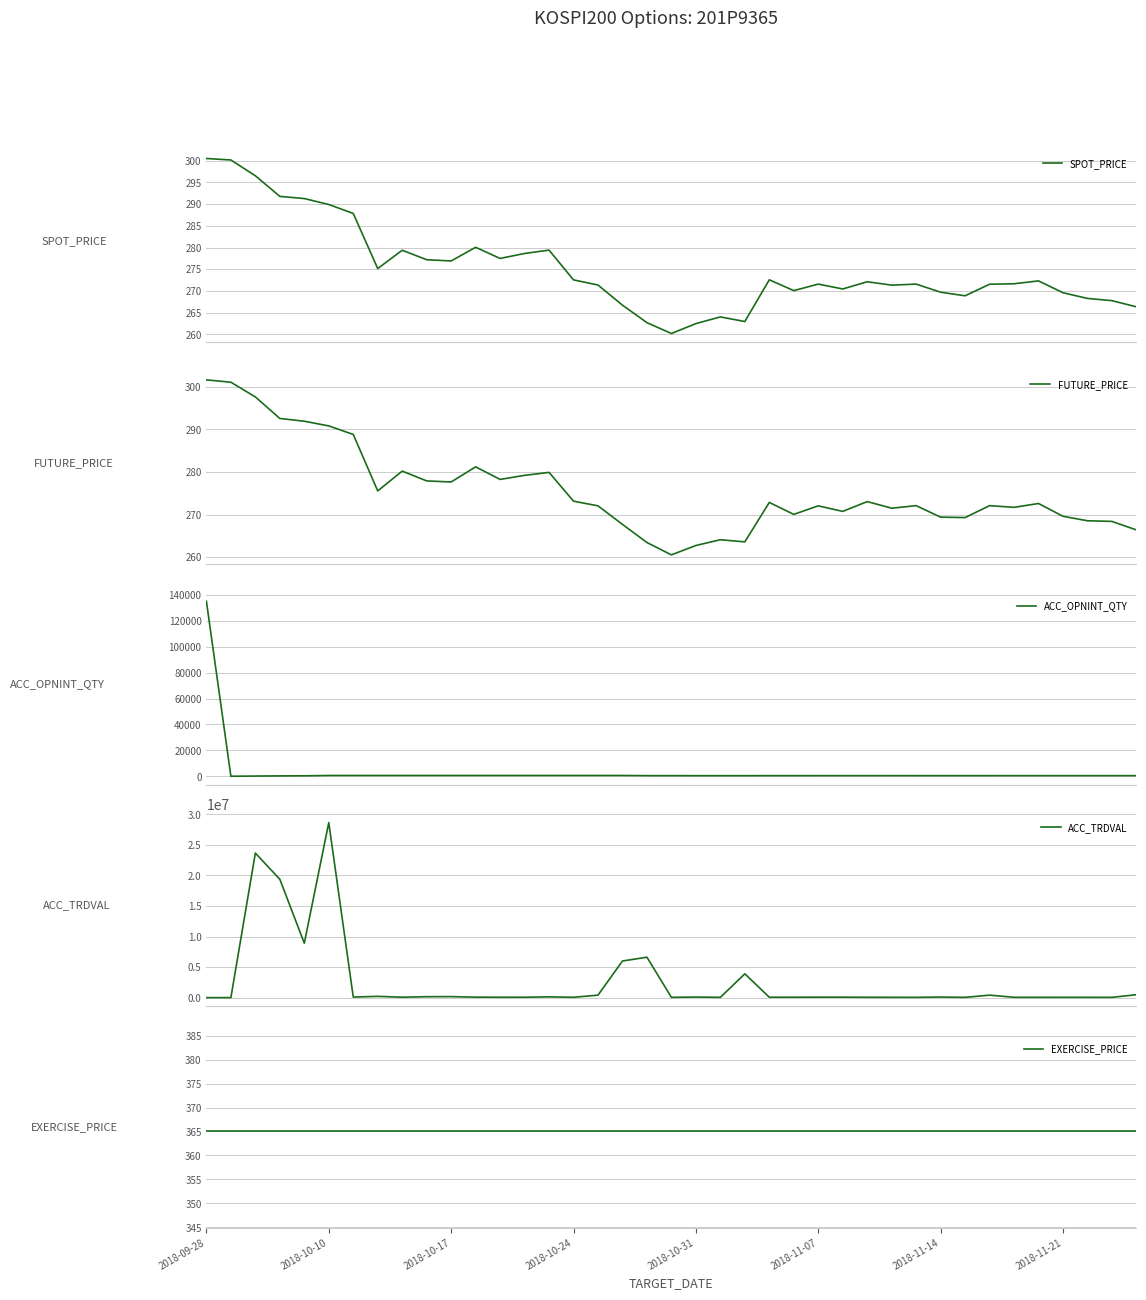

What are all the series names shown in the legend?

SPOT_PRICE, FUTURE_PRICE, ACC_OPNINT_QTY, ACC_TRDVAL, EXERCISE_PRICE